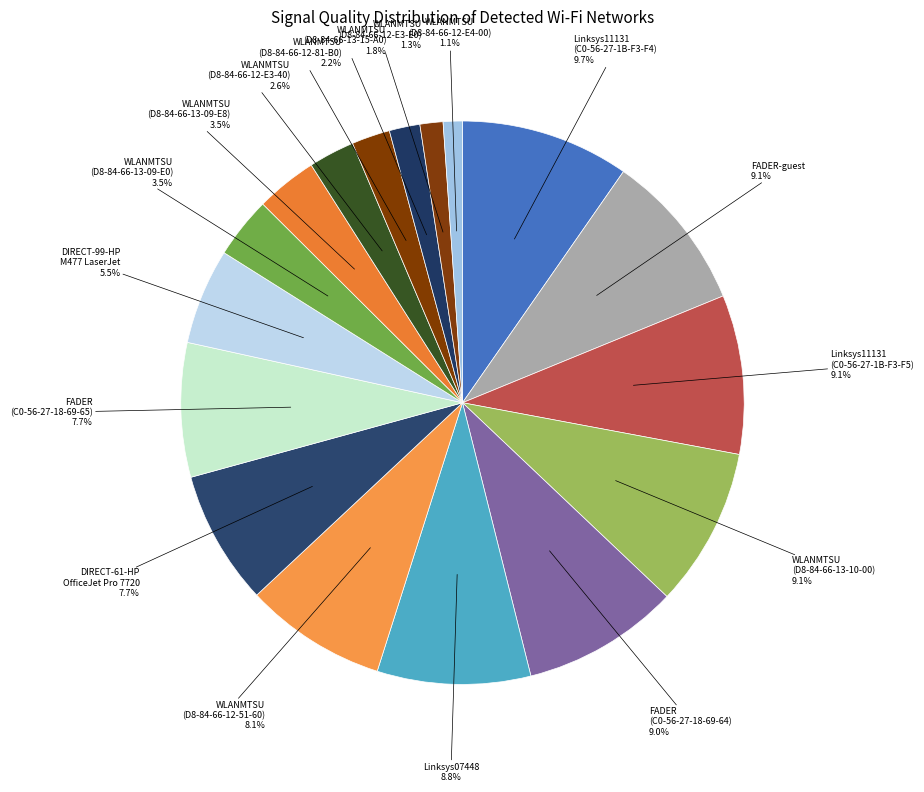

Count the number of slices in the pie.

17